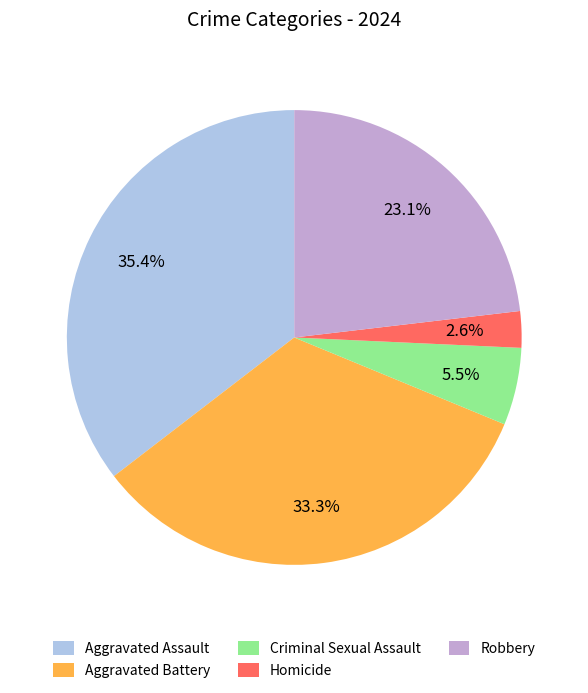

Which category has the biggest portion of the pie?

Aggravated Assault